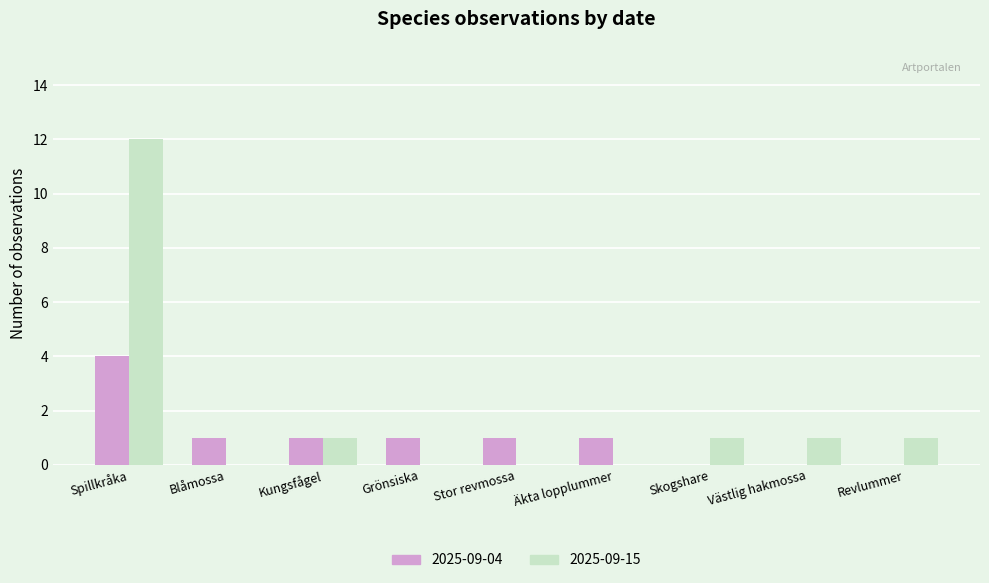

Reading left to right, list all the values displayed in this chart.

2025-09-04: Spillkråka=4	Blåmossa=1	Kungsfågel=1	Grönsiska=1	Stor revmossa=1	Äkta lopplummer=1	Skogshare=0	Västlig hakmossa=0	Revlummer=0
2025-09-15: Spillkråka=12	Blåmossa=0	Kungsfågel=1	Grönsiska=0	Stor revmossa=0	Äkta lopplummer=0	Skogshare=1	Västlig hakmossa=1	Revlummer=1